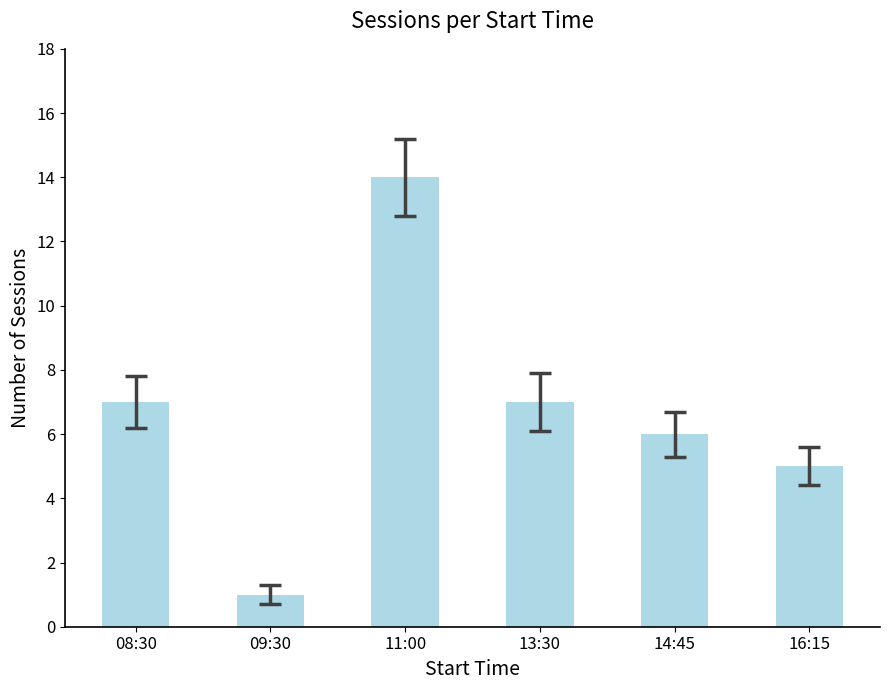

Which label corresponds to the smallest value in the chart?

09:30